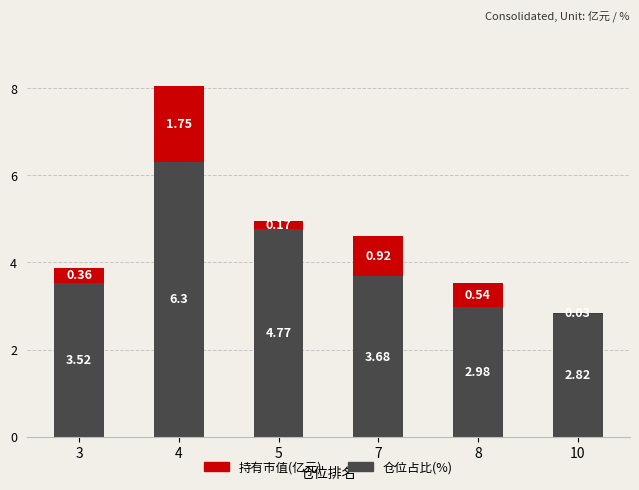

Does the chart contain stacked bars?

Yes